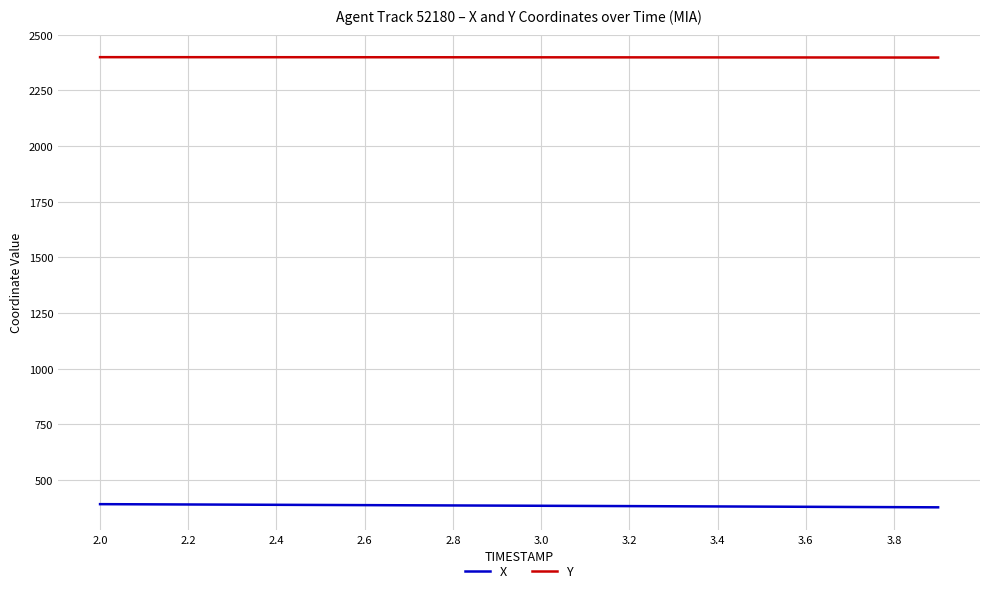

Which series has the largest total across all categories?

Y